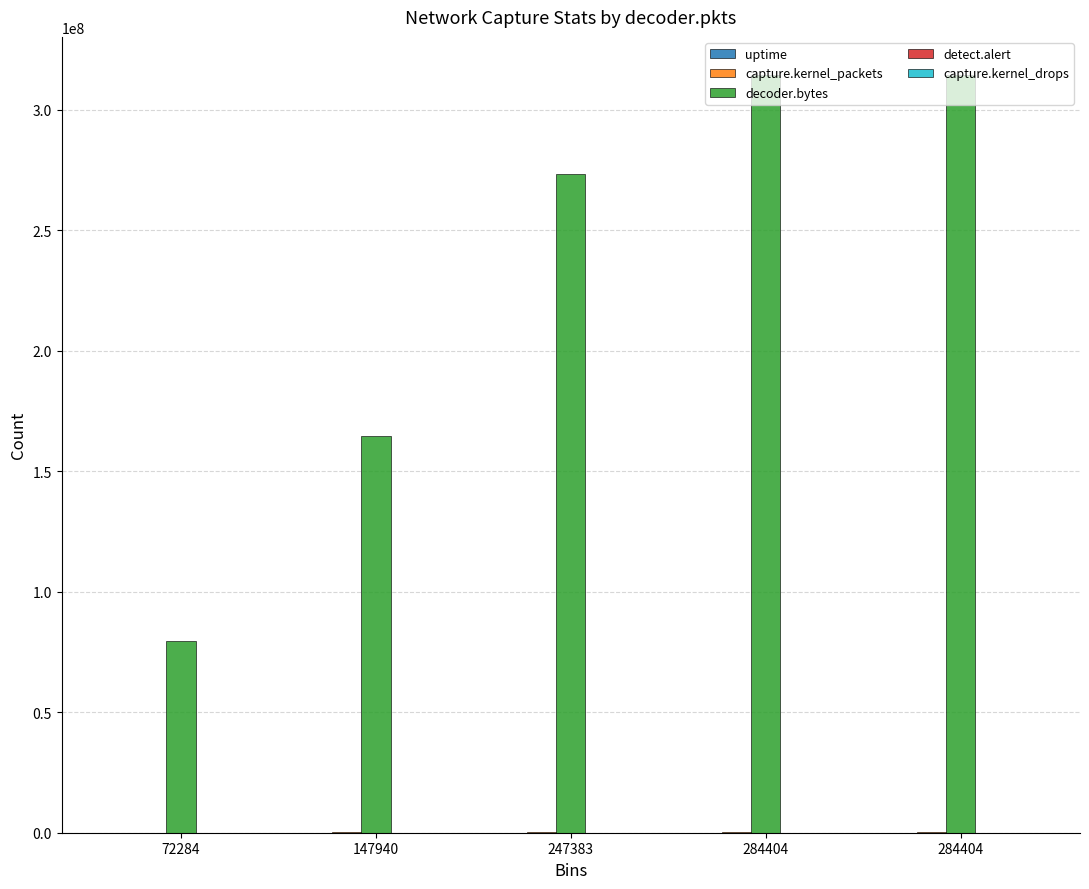

What is the difference between the maximum and second lowest values in the decoder.bytes series?

150084988